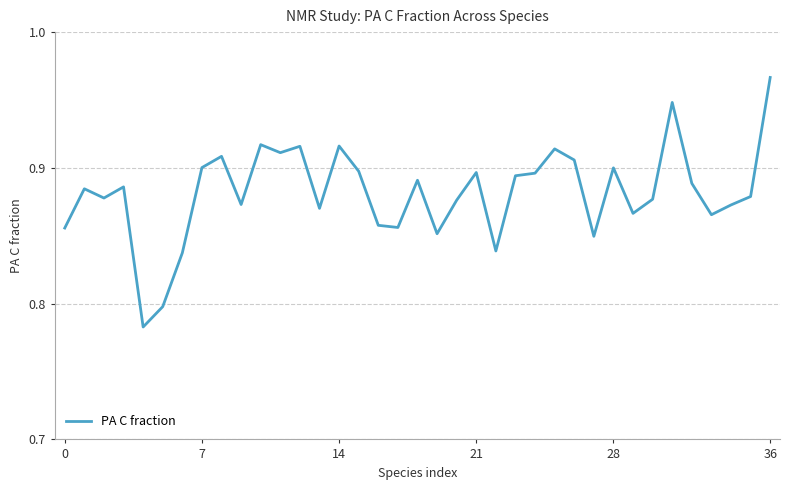

Which label corresponds to the largest value in the chart?

36